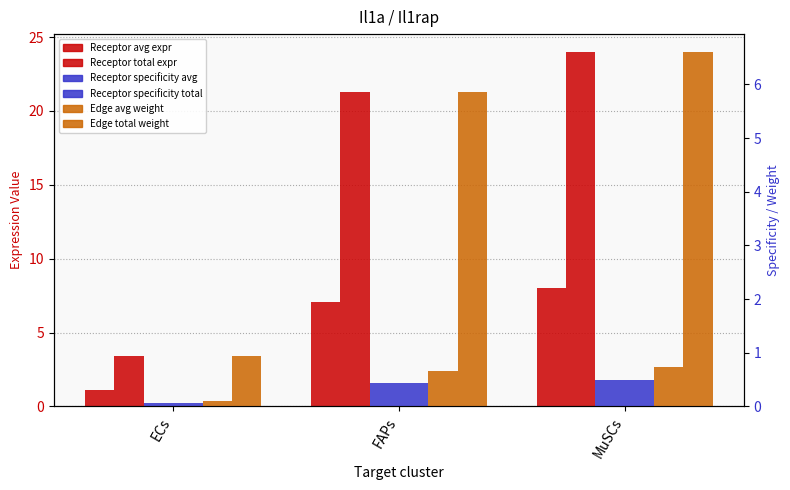

What is the label of the 3rd bar from the right?

ECs